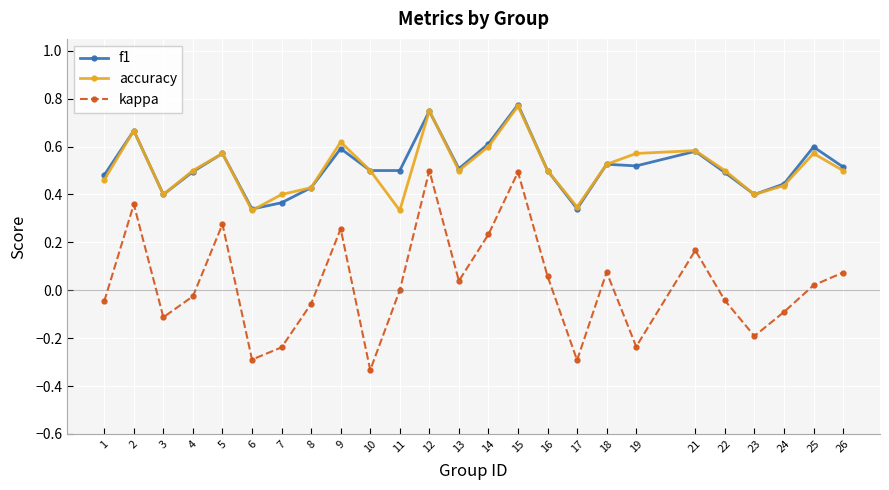

In kappa, how many points are higher than both neighbors (excluding endpoints)?

7